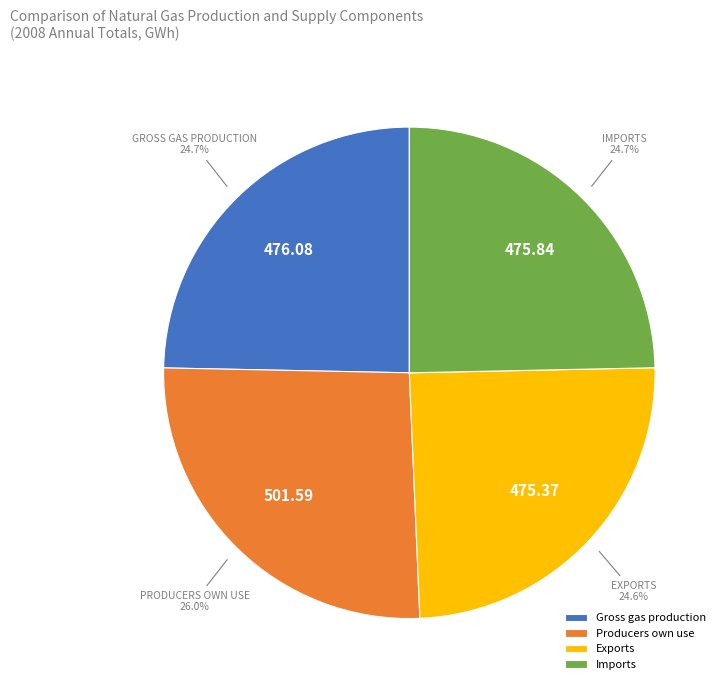

What is the ratio of the value at Imports to the value at Gross gas production?

1.0